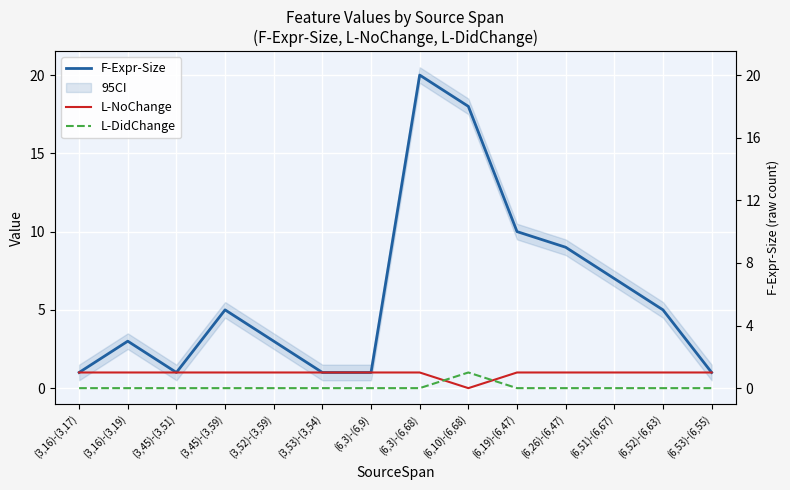

The F-Expr-Size series shows 5 at (6,51)-(6,67). True or false?

False